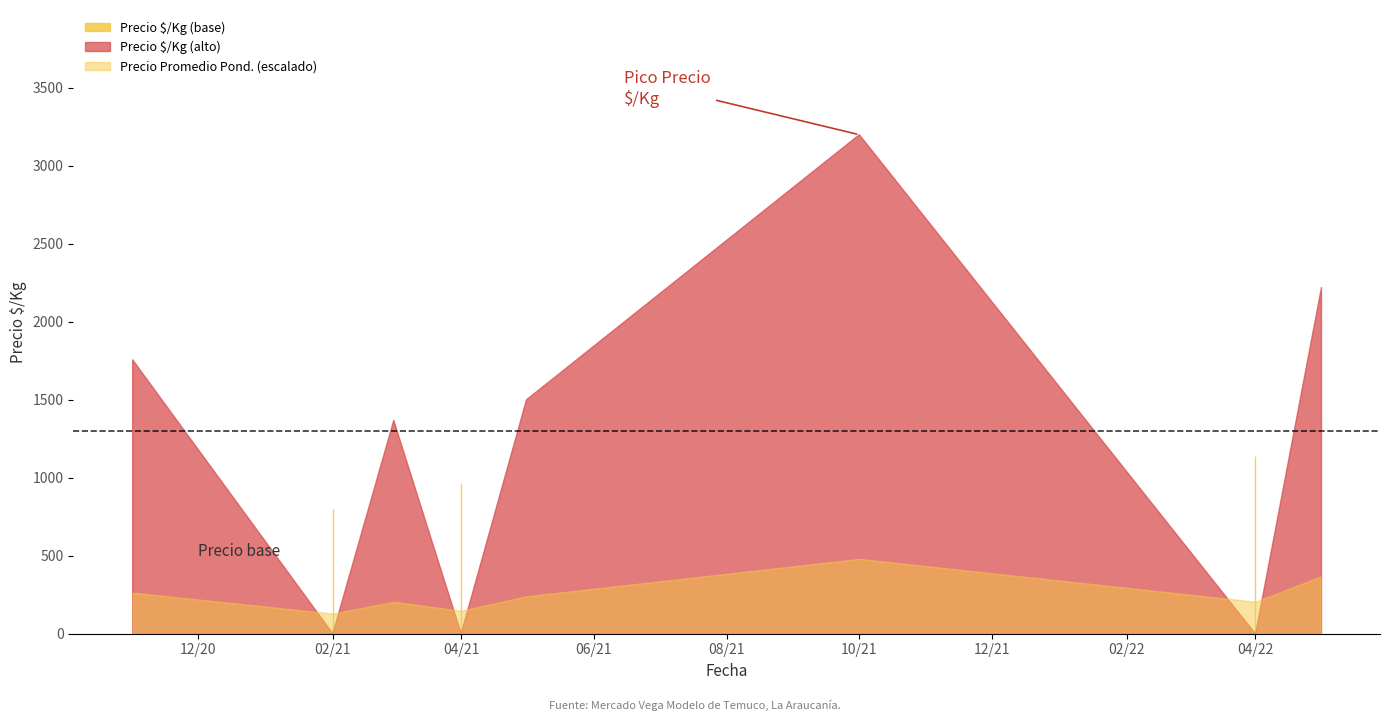

True or false: Precio é/Kg and Precio promedio ponderado cross at least once.

False